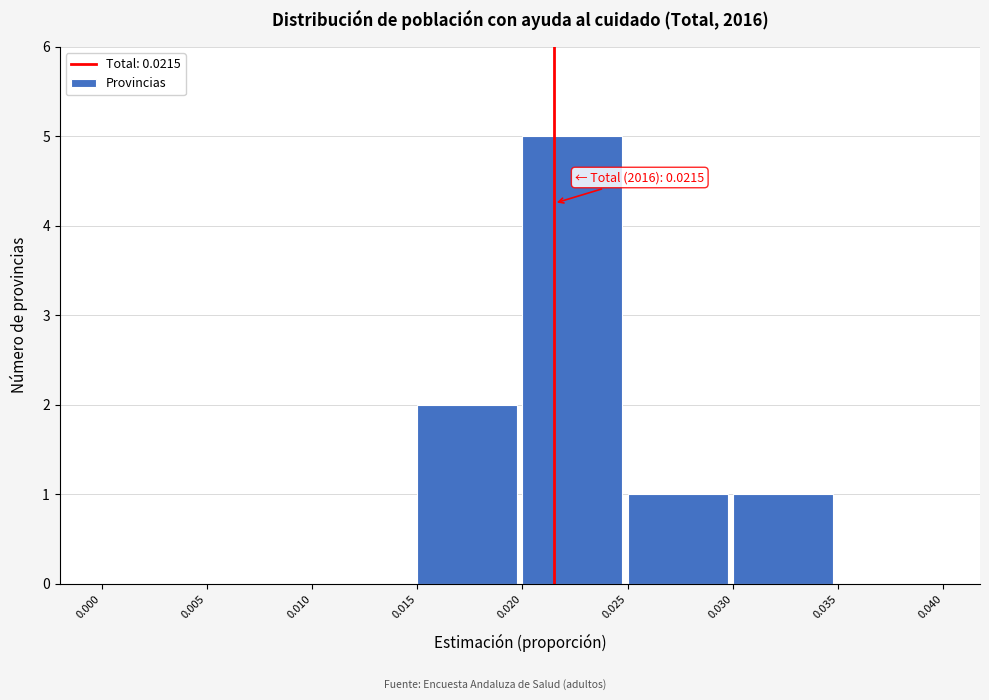

Over which range of the x-axis is the bar tallest?

0.020 to 0.025